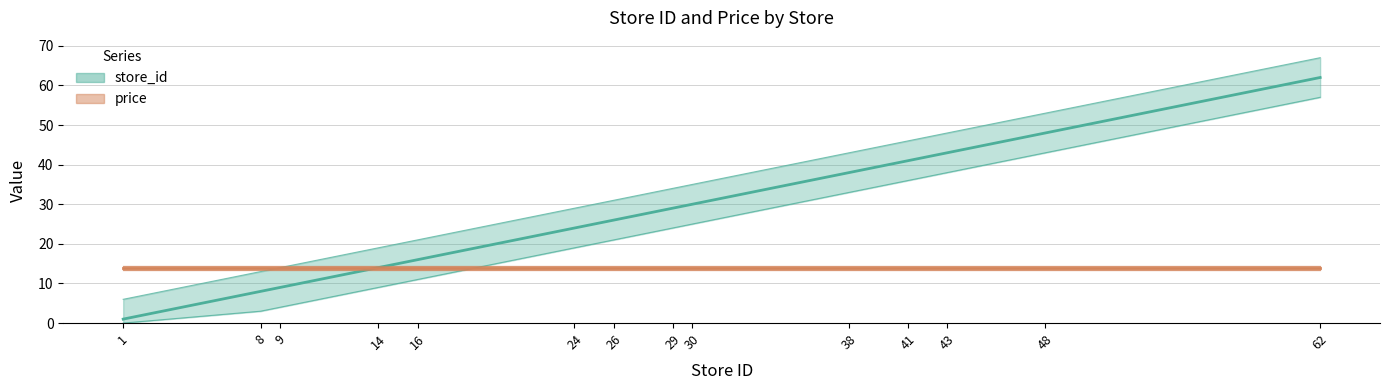

Reading right to left, list all the values displayed in this chart.

62=62	48=48	43=43	41=41	38=38	30=30	29=29	26=26	24=24	16=16	14=14	9=9	8=8	1=1